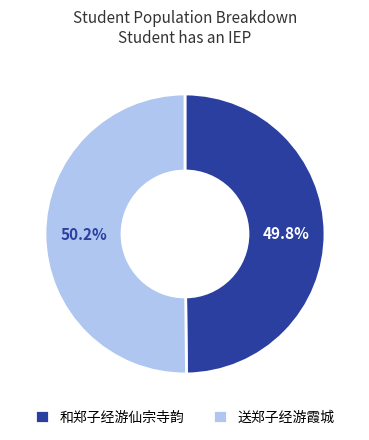

Count the number of slices in the pie.

2